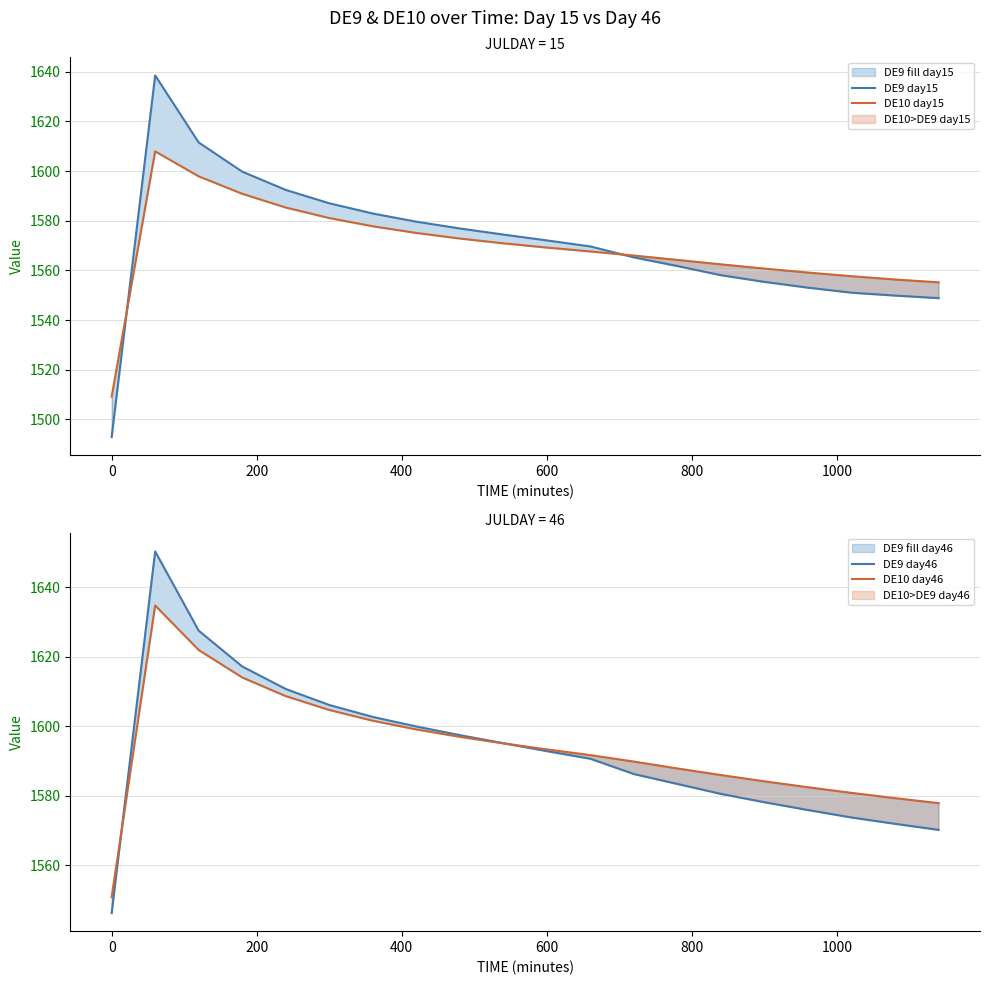

Reading left to right, extract all data points from this chart.

DE9 day15: 1492.9	1638.5	1611.5	1599.8	1592.4	1587.0	1582.9	1579.6	1576.9	1574.4	1572.1	1569.7	1565.2	1561.8	1558.1	1555.4	1553.0	1551.0	1549.9	1548.8
DE10 day15: 1509.2	1607.9	1597.9	1590.9	1585.3	1581.1	1577.8	1575.1	1572.8	1570.9	1569.2	1567.6	1566.0	1564.2	1562.4	1560.7	1559.1	1557.7	1556.3	1555.2
DE9 day46: 1546.2	1650.3	1627.5	1617.2	1610.8	1606.1	1602.7	1600.0	1597.5	1595.1	1592.8	1590.7	1586.2	1583.4	1580.5	1578.1	1575.9	1573.7	1571.9	1570.2
DE10 day46: 1550.8	1634.8	1622.0	1614.1	1608.7	1604.7	1601.6	1599.1	1597.0	1595.1	1593.3	1591.7	1589.8	1587.9	1586.0	1584.2	1582.5	1580.8	1579.3	1577.9